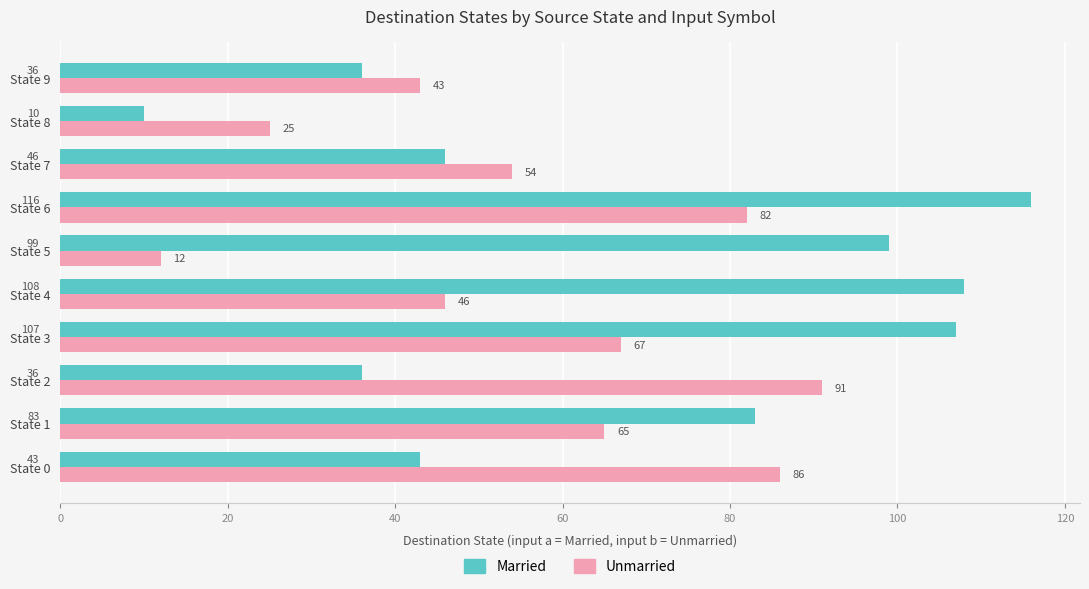

What is the highest value of the Married series?

116